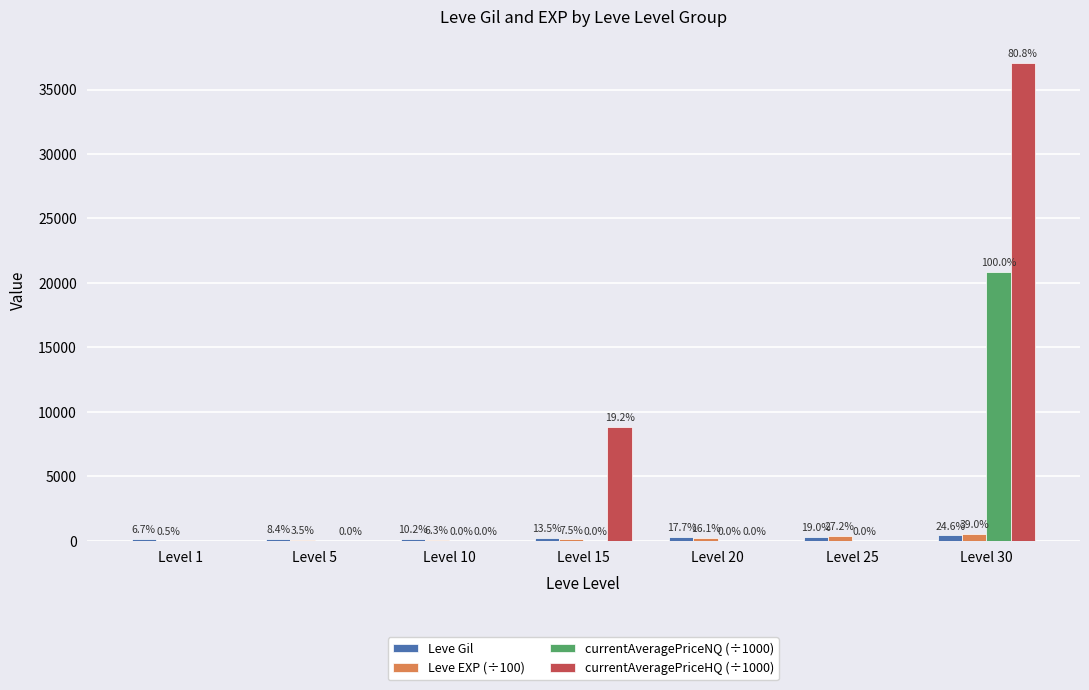

Does the chart contain stacked bars?

No